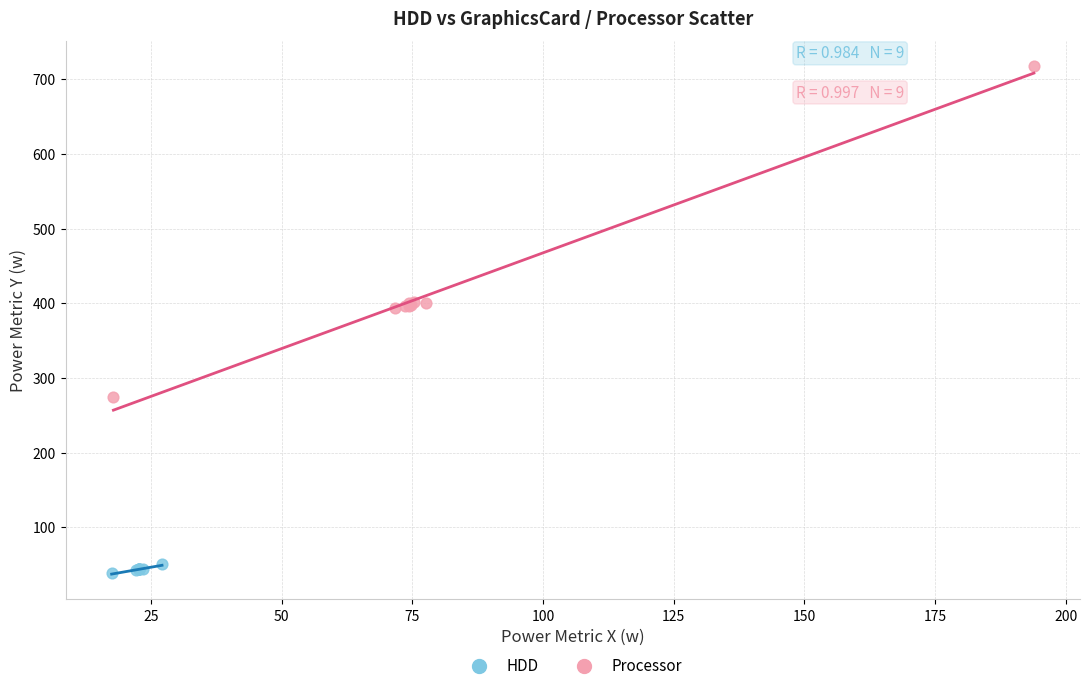

Which series contains the highest Y value?

Processor